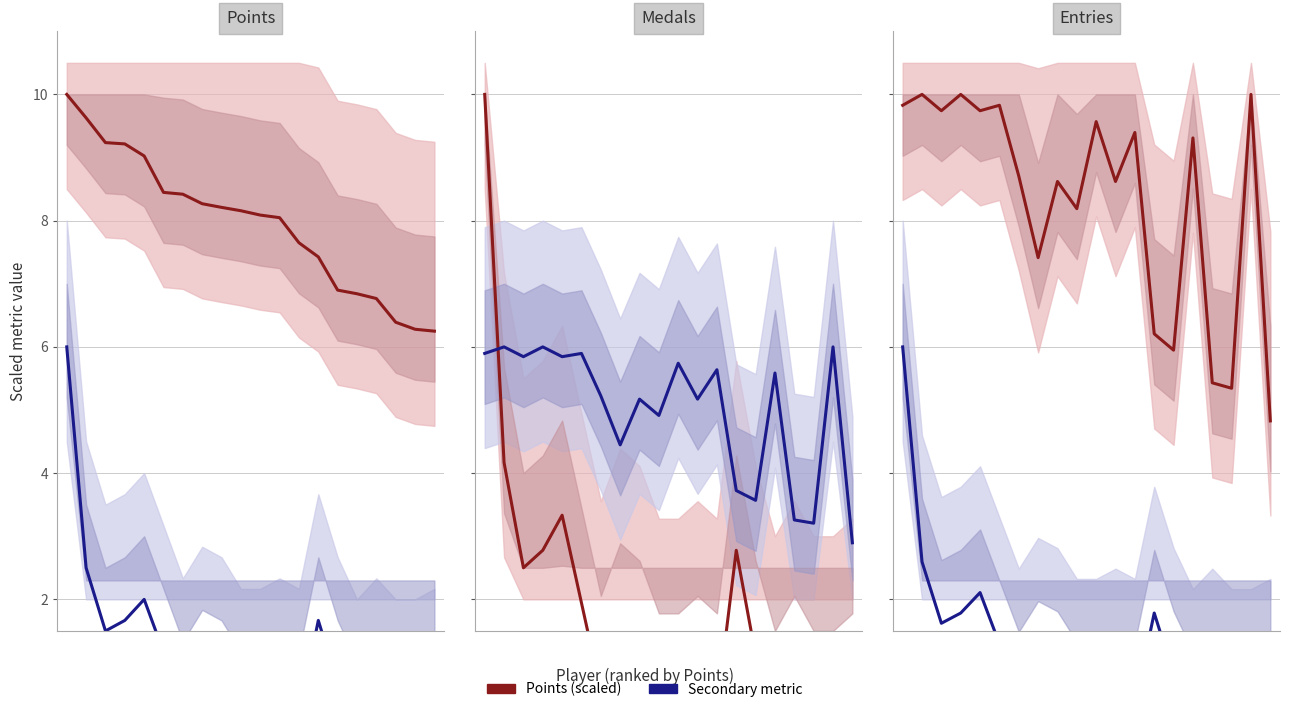

Which series has the largest total across all categories?

Points (scaled)